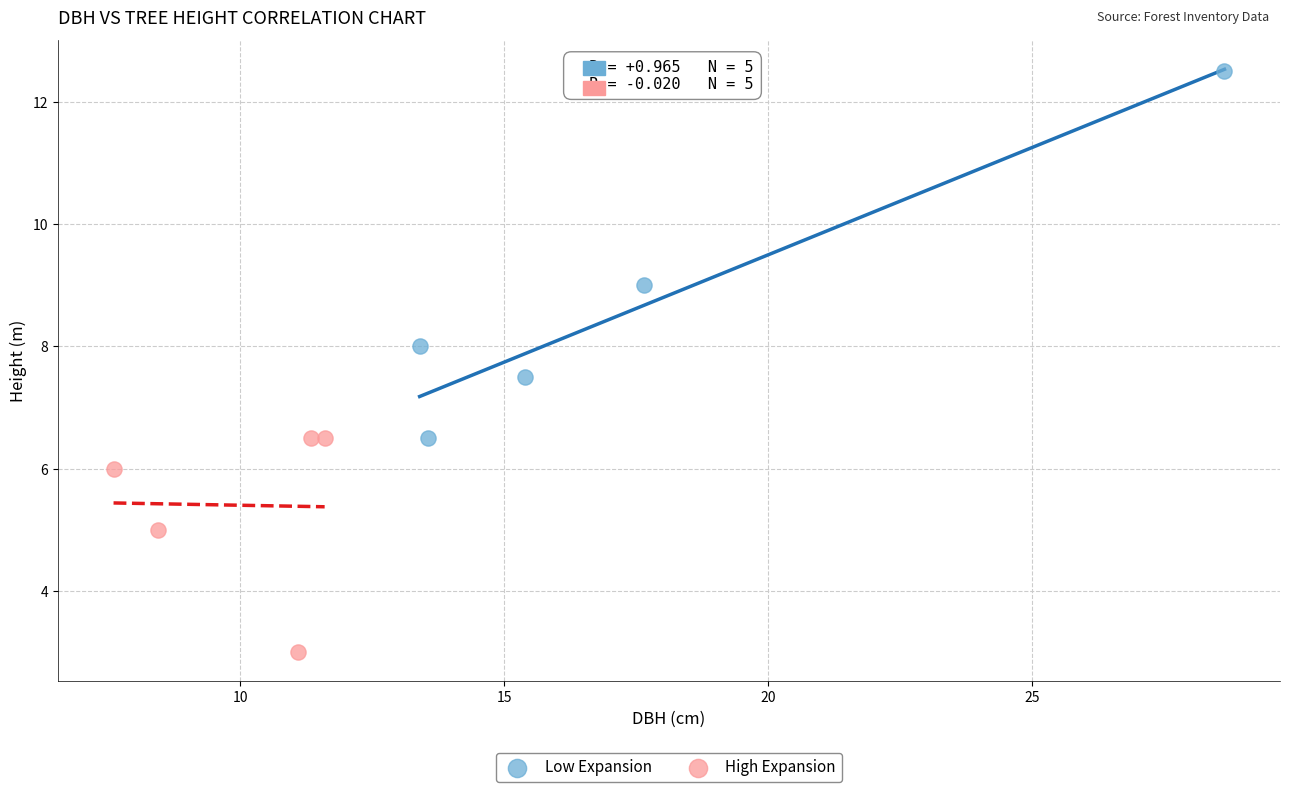

Which series reaches the maximum Y coordinate?

Low Expansion